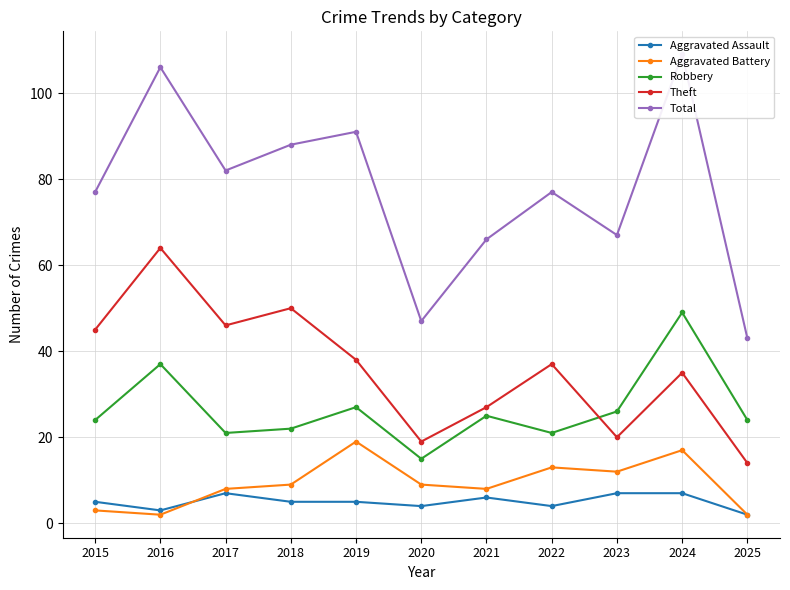

At which label does Theft first exceed 37?

2015